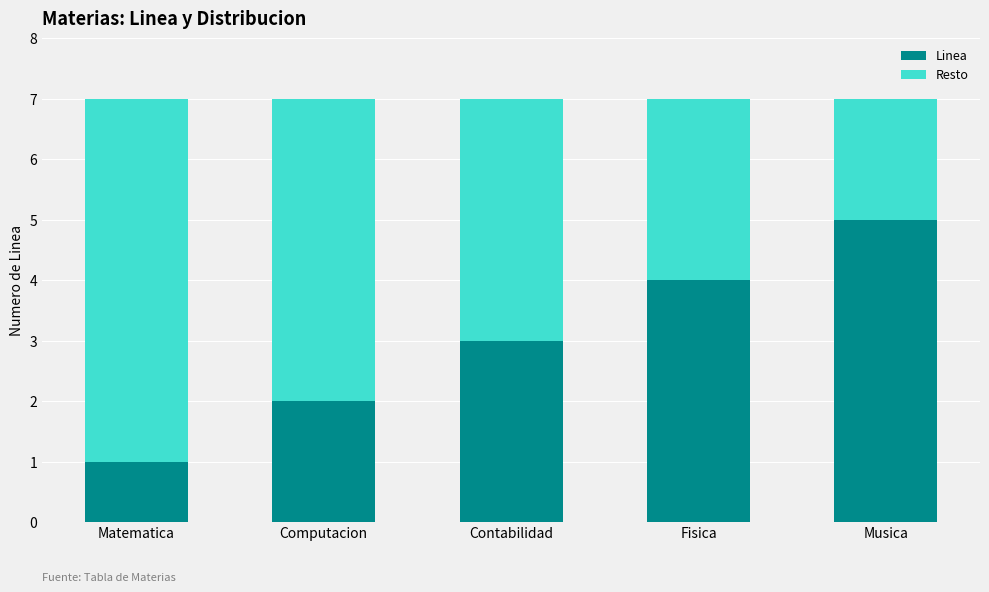

What is the difference between the Linea values at Matematica and Fisica?

3